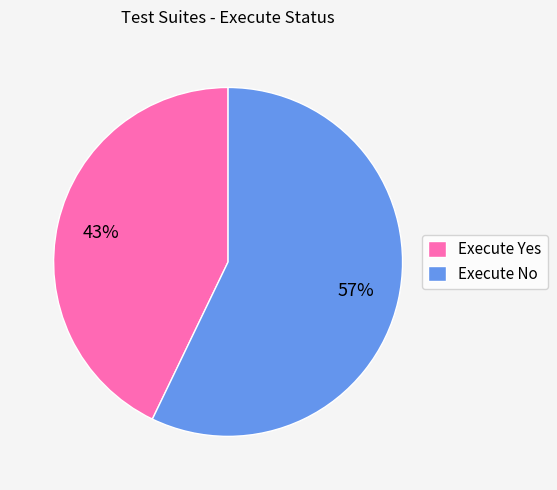

To the nearest percent, what percentage of the pie is Execute No?

57%